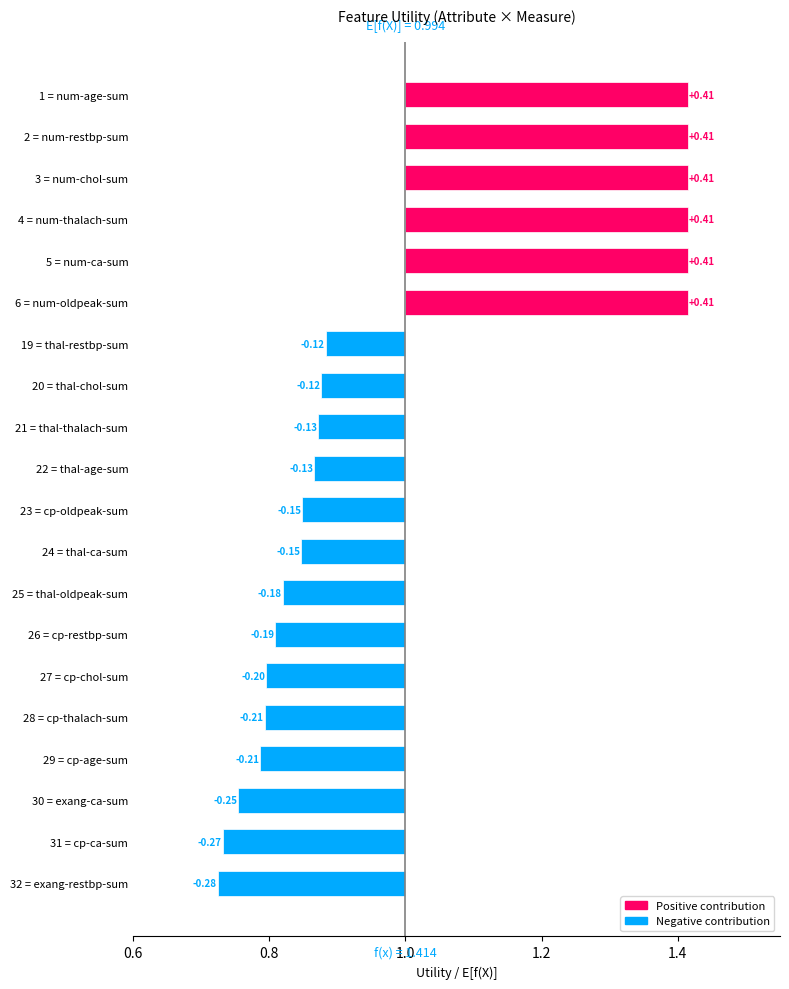

Count the number of categories in the chart.

20